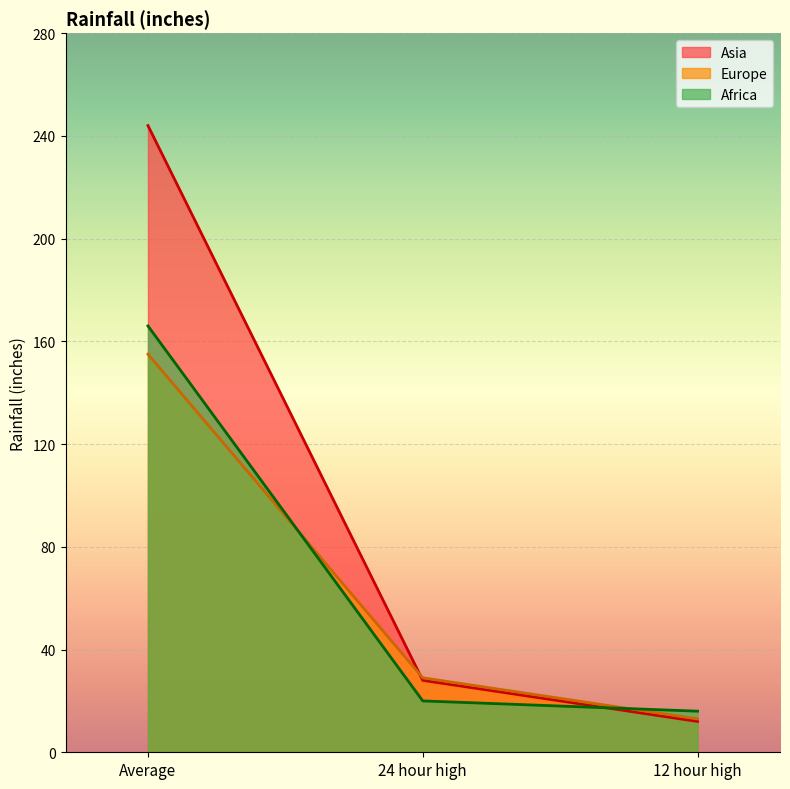

Which has a higher value, 12 hour high or 24 hour high?

24 hour high